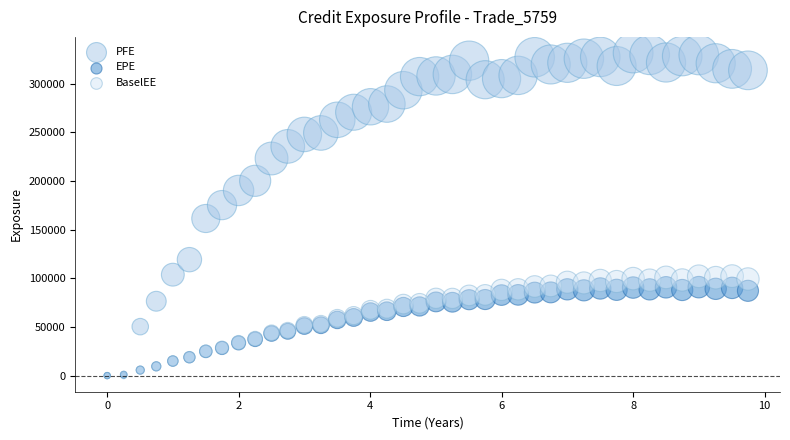

What are all the series names shown in the legend?

PFE, EPE, BaselEE